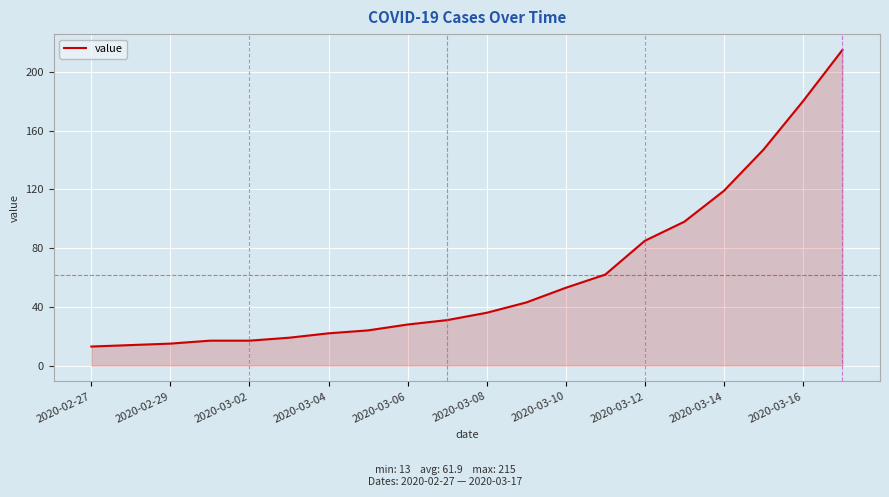

What is the difference between the maximum and minimum values?

202